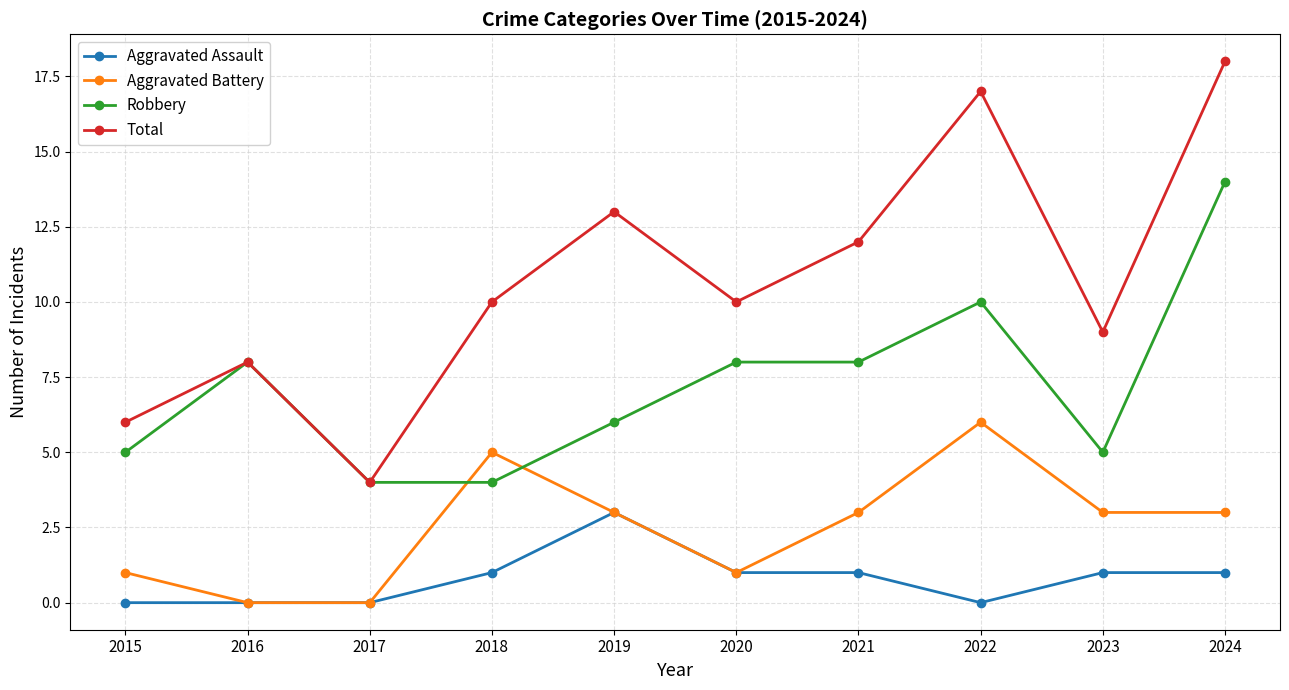

What is the sum of all Robbery values?

72